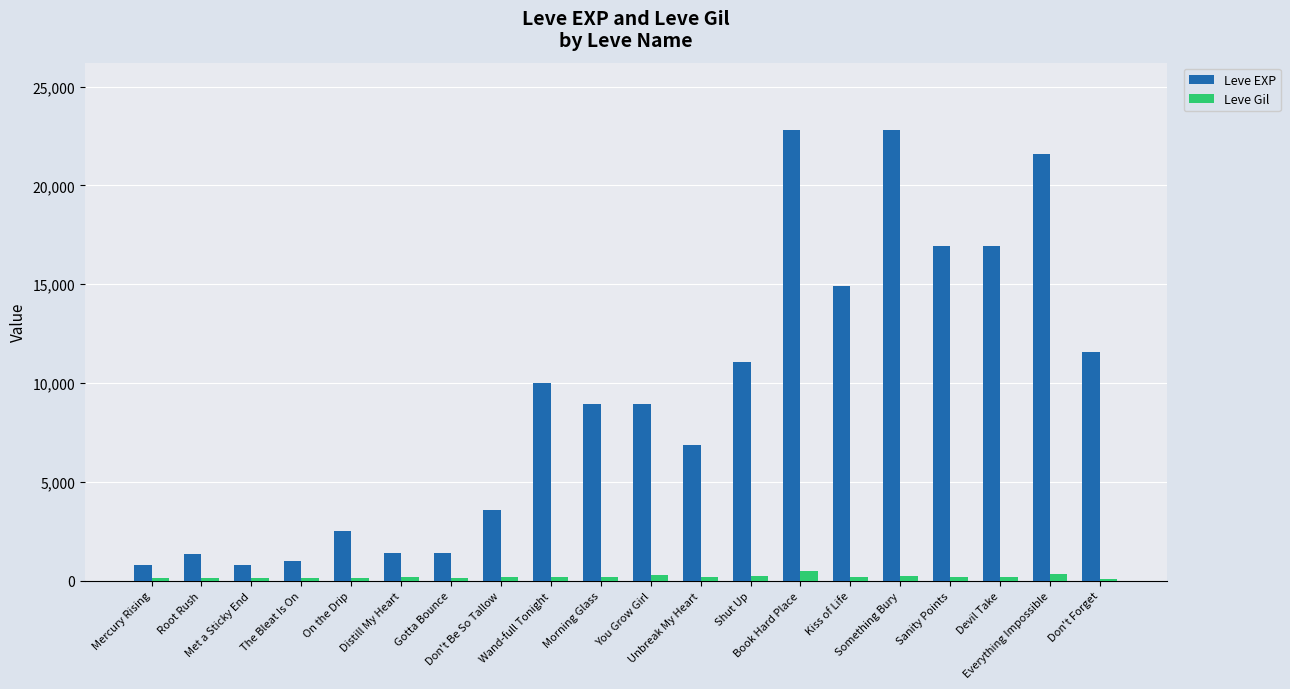

Rank the series by their average value, from lowest to highest.

Leve Gil, Leve EXP